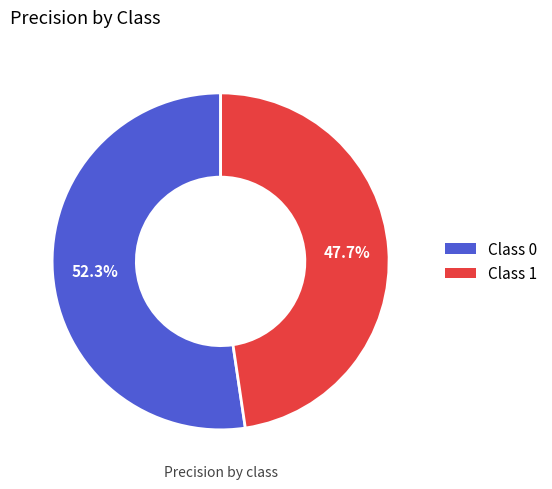

How many slices are in this pie chart?

2